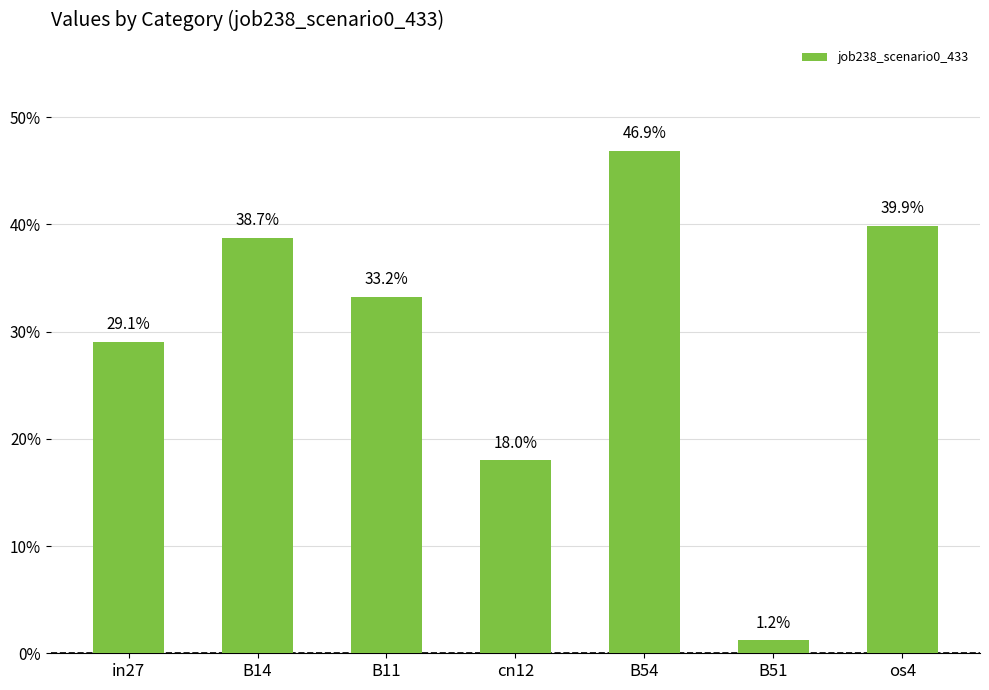

Where is the data nearest to the value 0?

B51